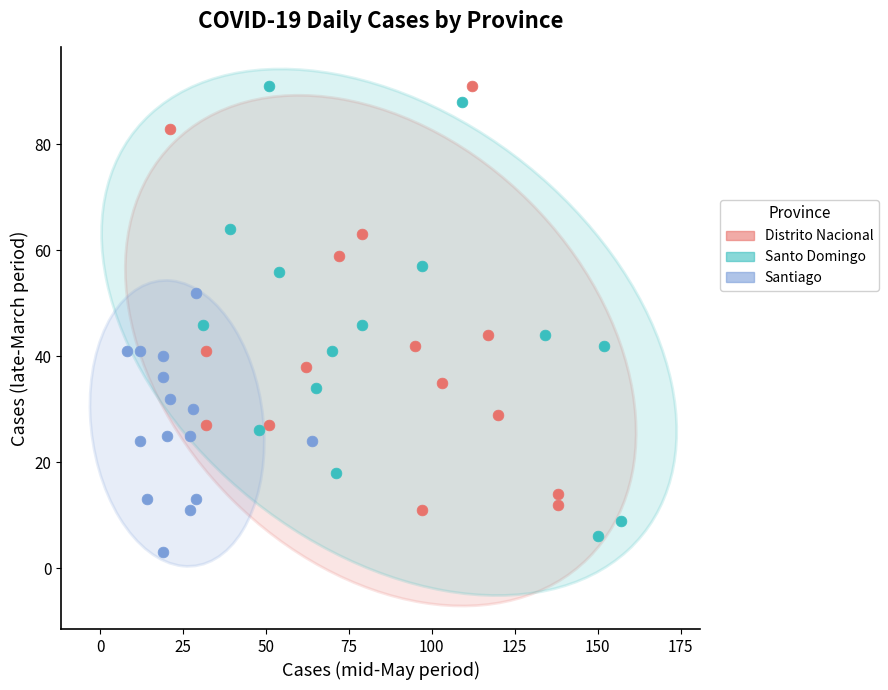

Which series contains the lowest Y value?

Santiago